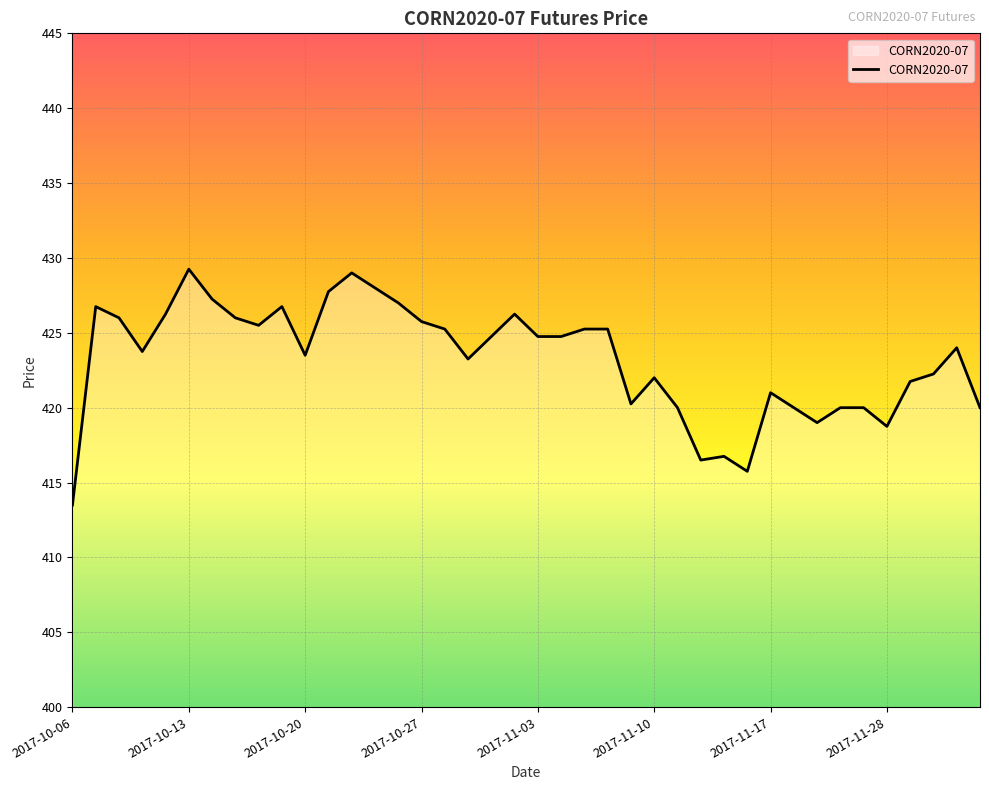

What is the minimum value shown in the chart?

413.5